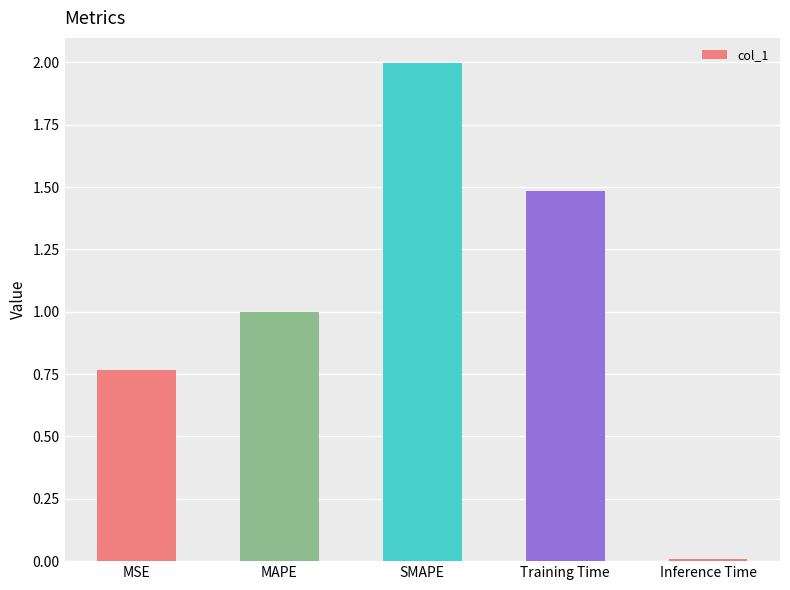

What is the difference between the values at MSE and SMAPE?

1.2